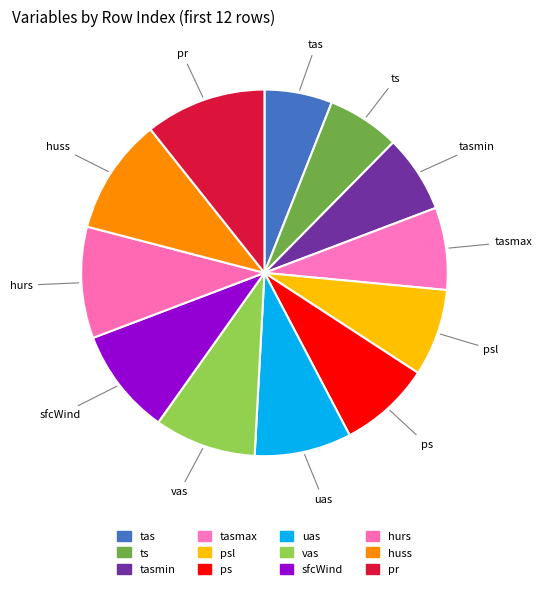

How many segments does this pie chart have?

12